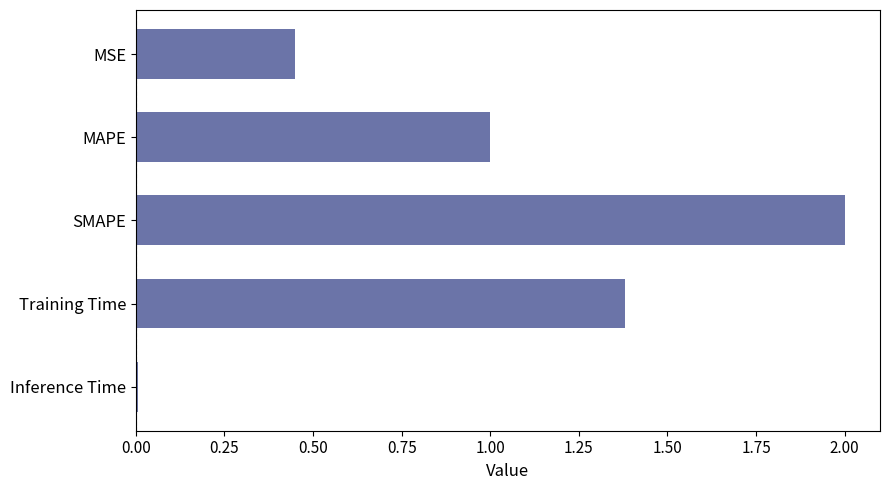

Does the chart contain stacked bars?

No